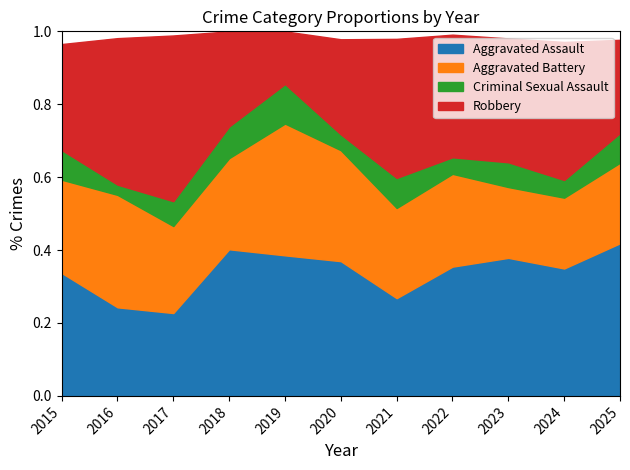

Which series changed the most between 2024 and 2025?

Robbery